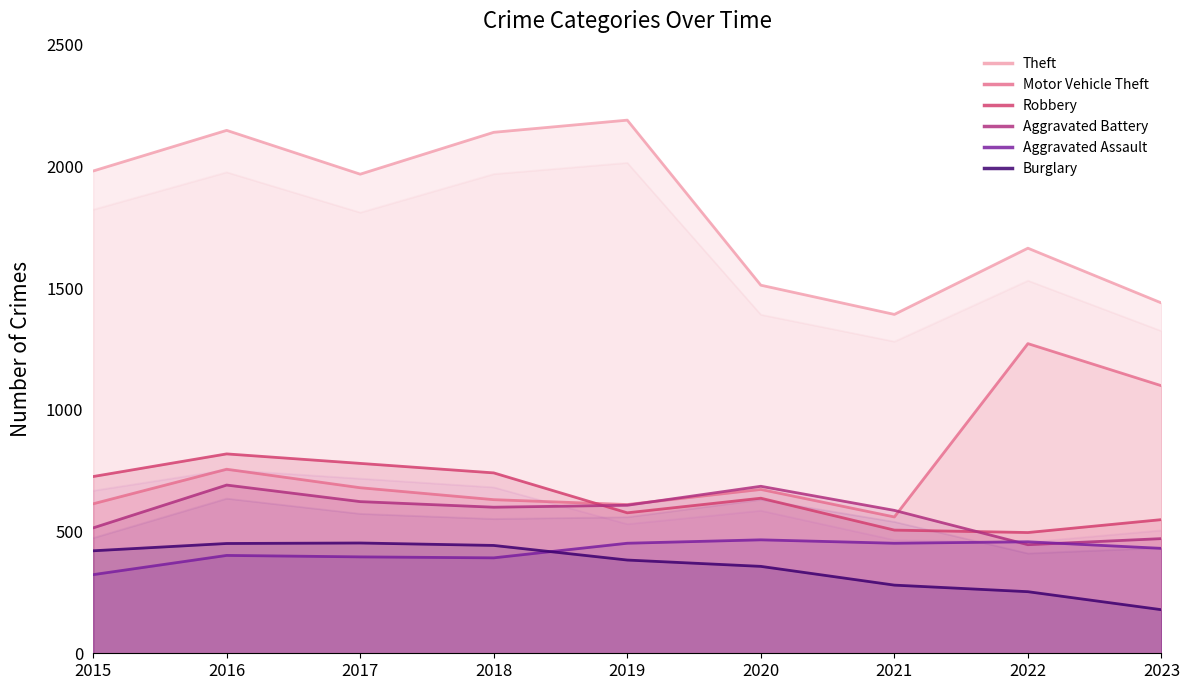

List the labels in order of Burglary value, largest first.

2017, 2016, 2018, 2015, 2019, 2020, 2021, 2022, 2023